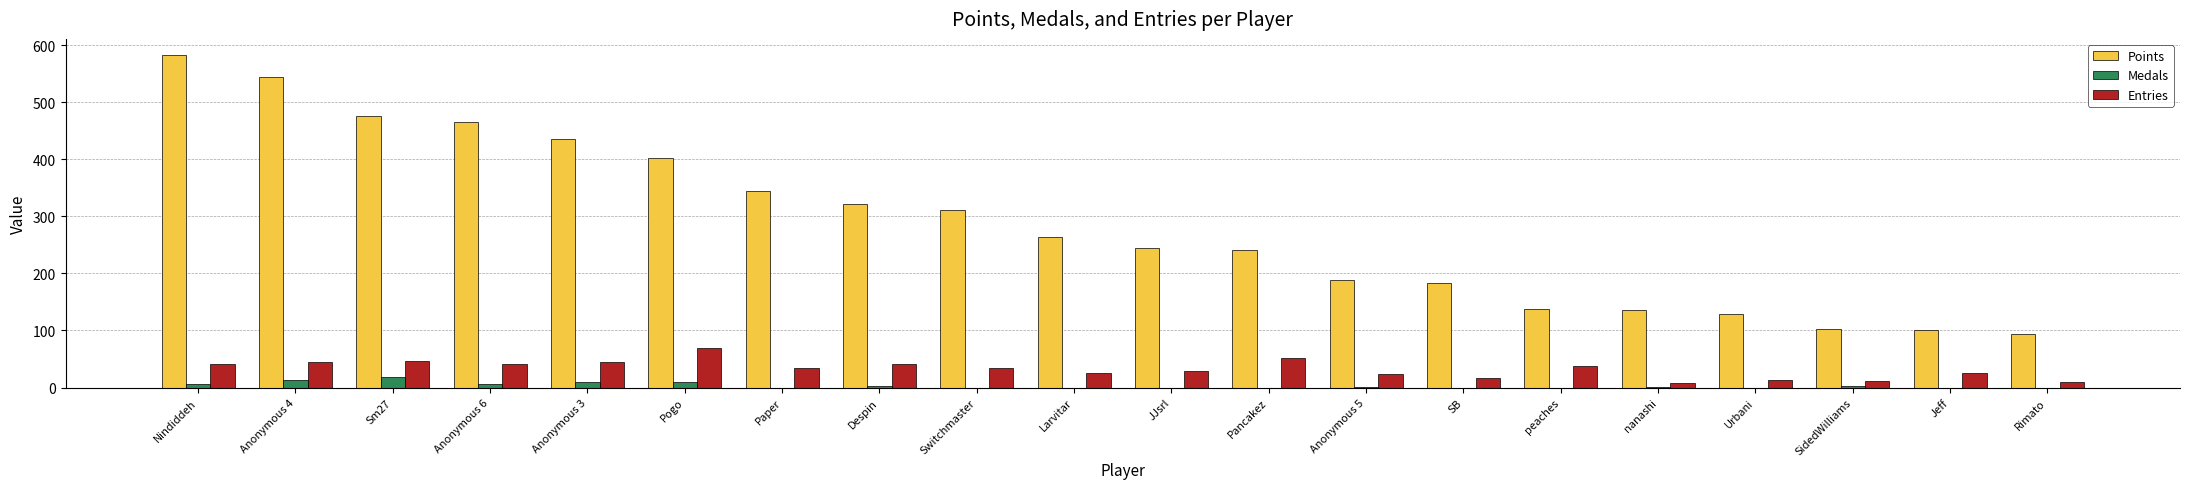

Read the Points value at Pogo, to the nearest 10.

400